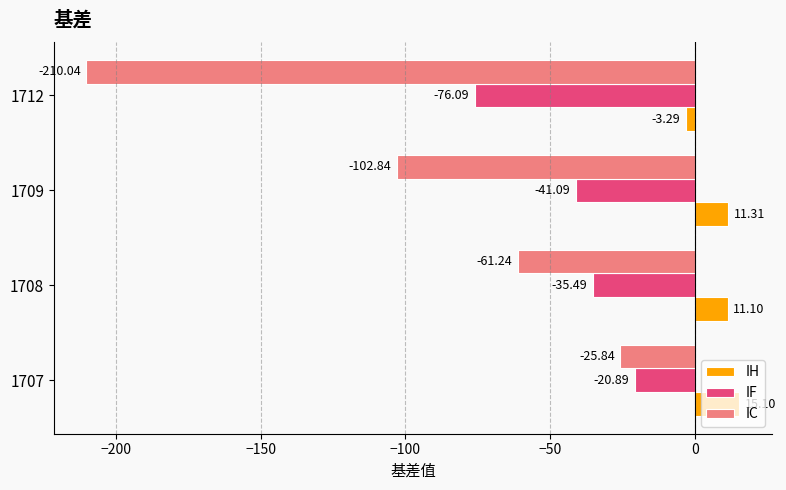

Which series changed the most between 1707 and 1709?

IC